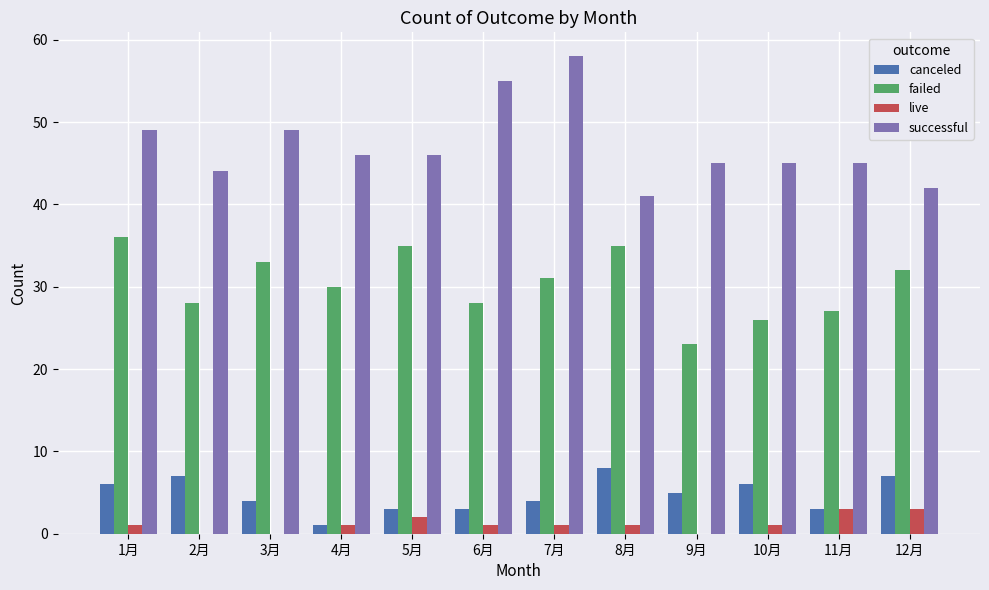

Which series has the largest total across all categories?

successful